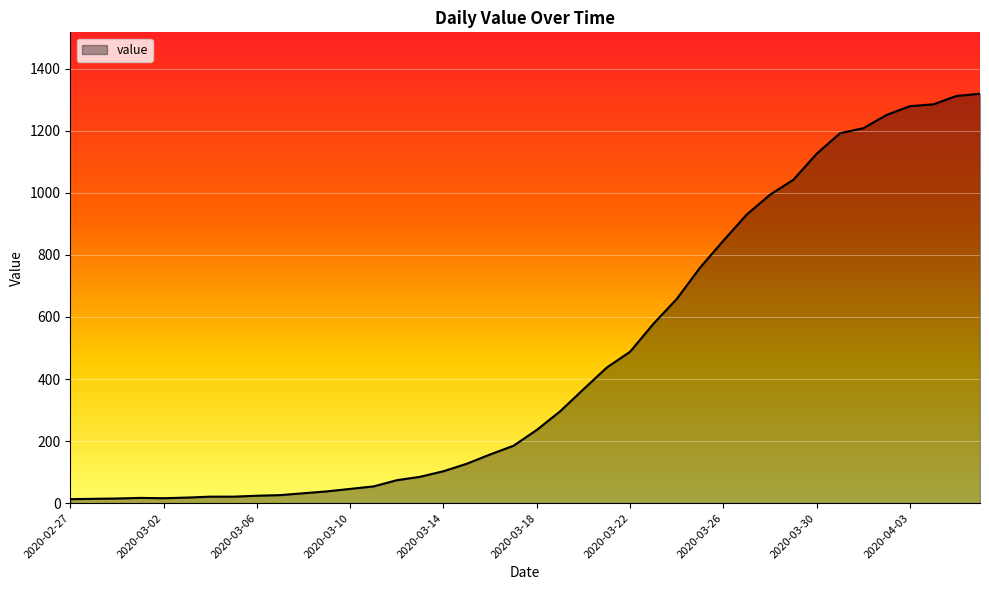

What is the minimum value shown in the chart?

13